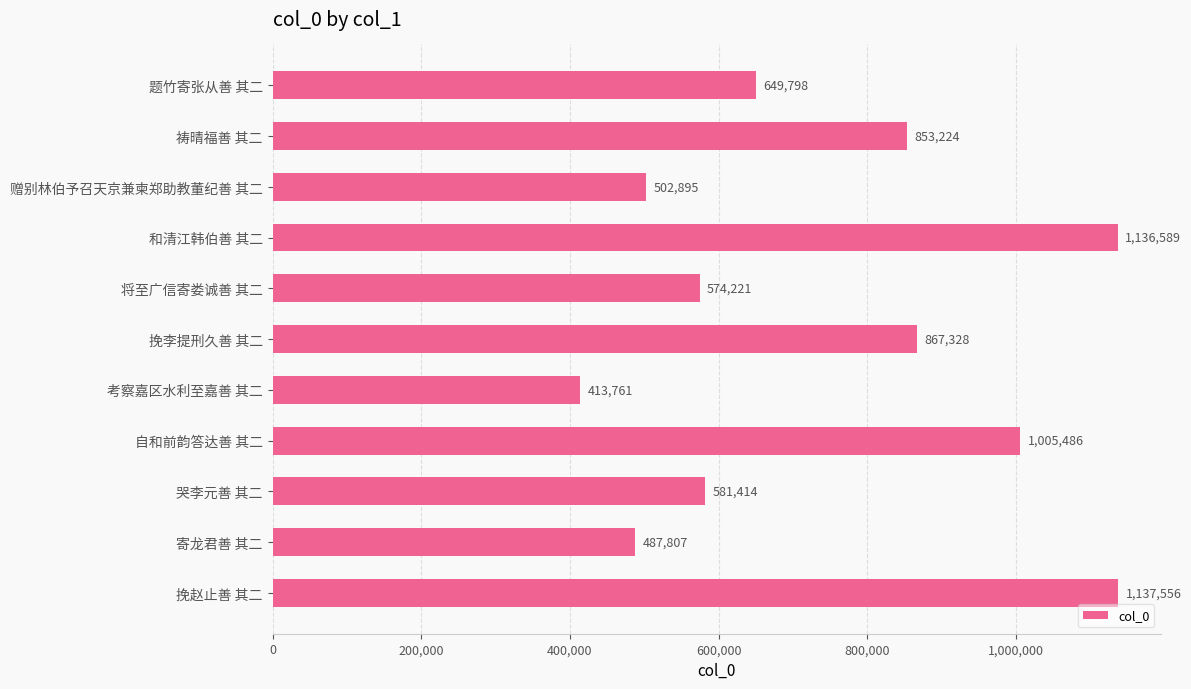

Rank the categories by value from lowest to highest.

考察嘉区水利至嘉善 其二, 寄龙君善 其二, 赠别林伯予召天京兼柬郑助教董纪善 其二, 将至广信寄娄诚善 其二, 哭李元善 其二, 题竹寄张从善 其二, 祷晴福善 其二, 挽李提刑久善 其二, 自和前韵答达善 其二, 和清江韩伯善 其二, 挽赵止善 其二